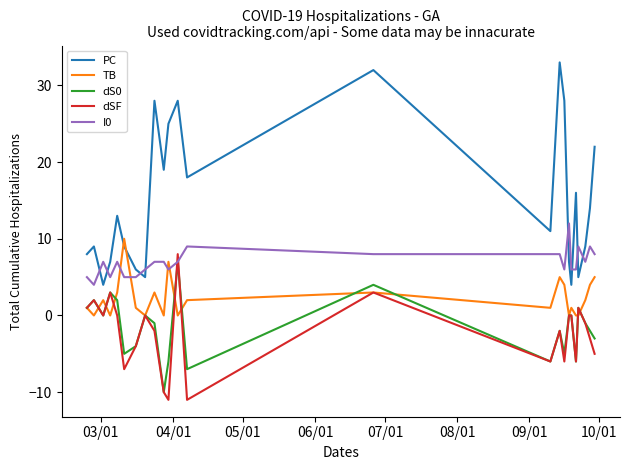

Which series has the largest total across all categories?

PC